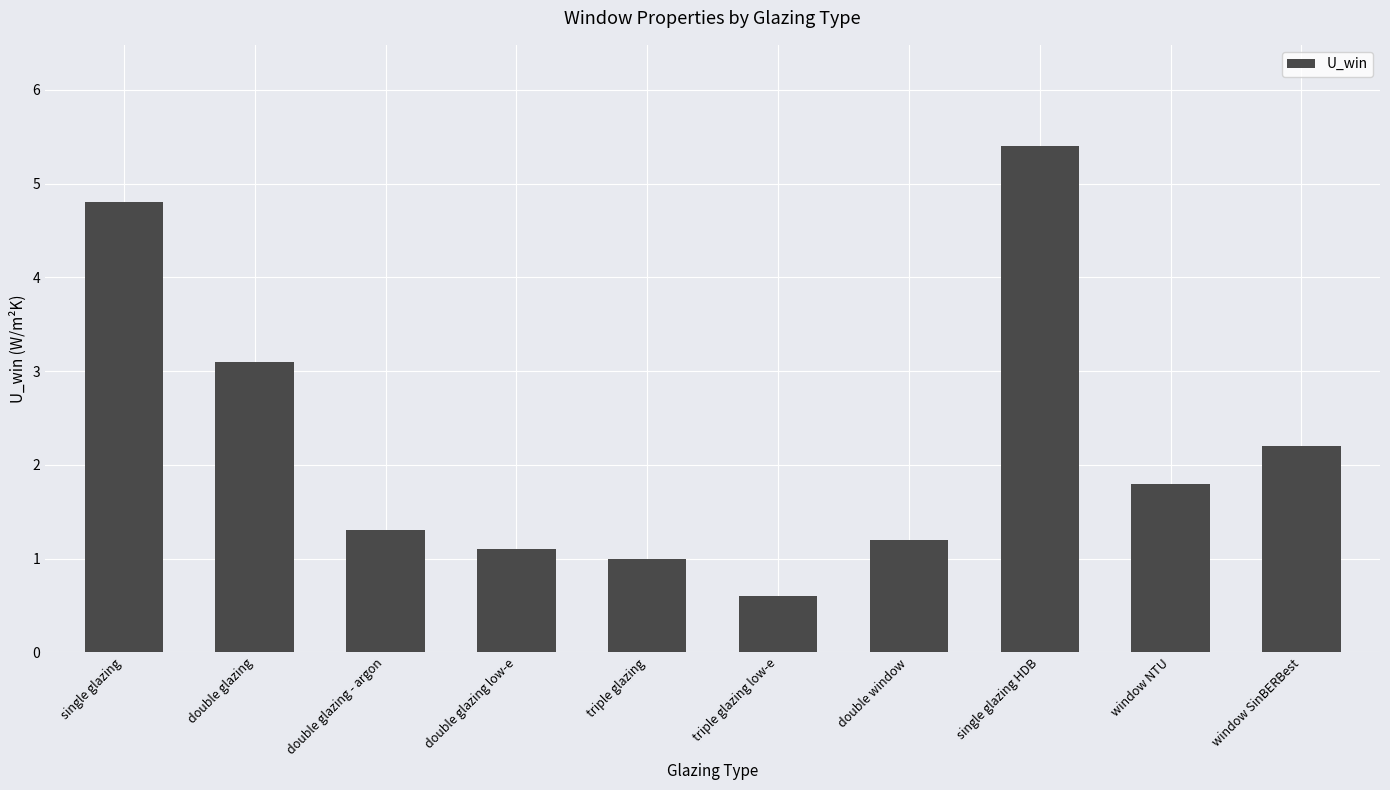

Does the chart contain any negative values?

No